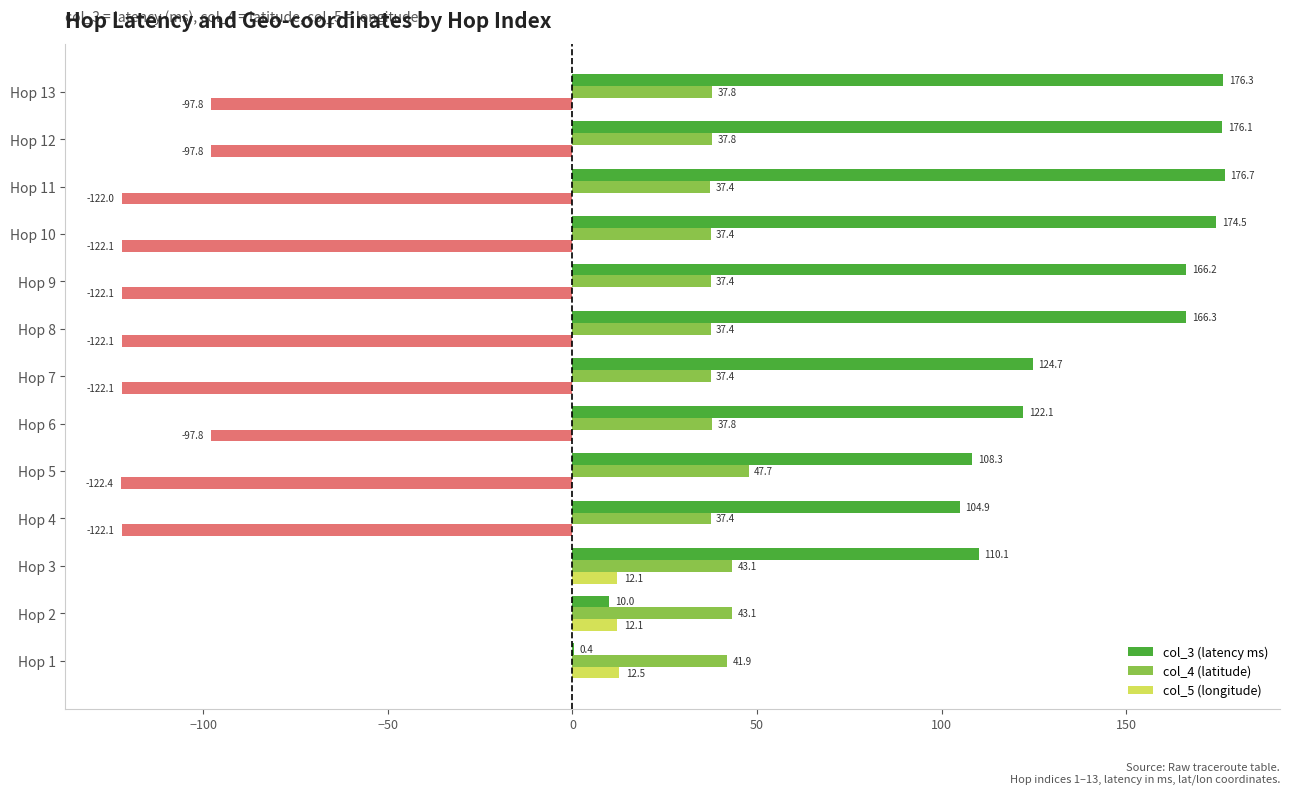

Count the number of data series in this chart.

3